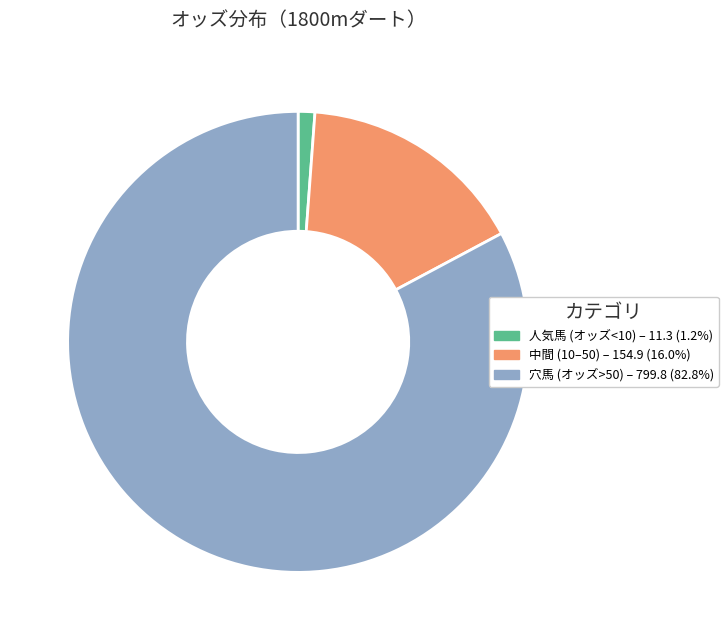

Is there a majority slice in this chart?

Yes